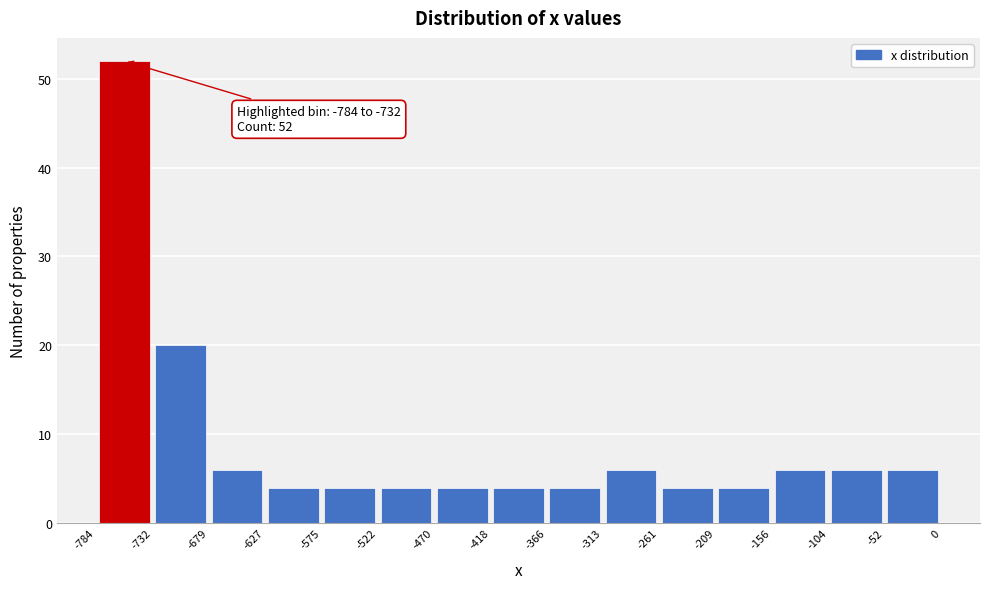

Over which range of the x-axis is the bar tallest?

-784 to -732